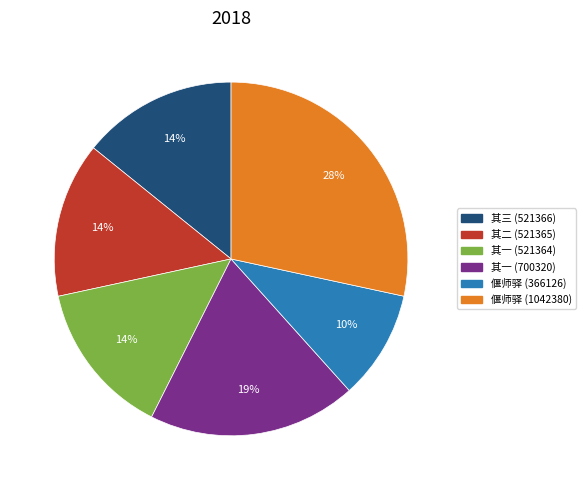

Is there any slice that represents more than half of the pie?

No